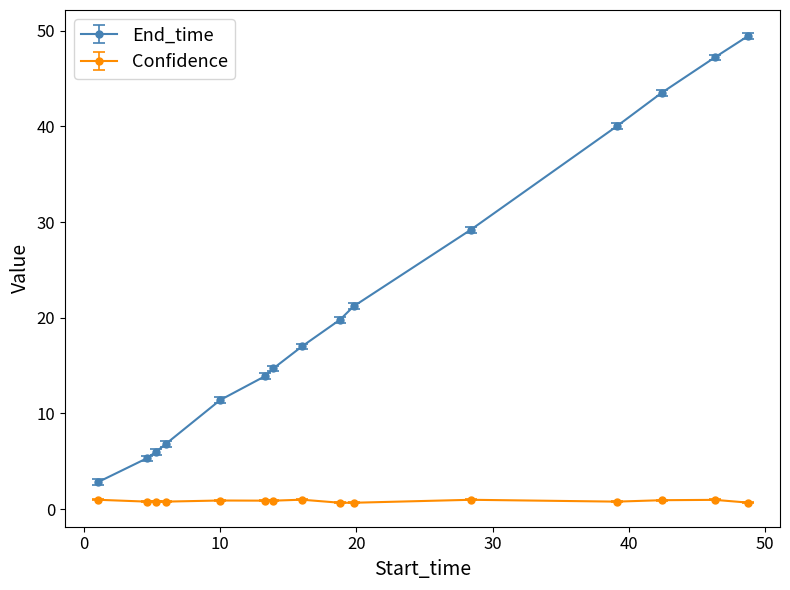

What is the minimum value for Confidence?

0.7